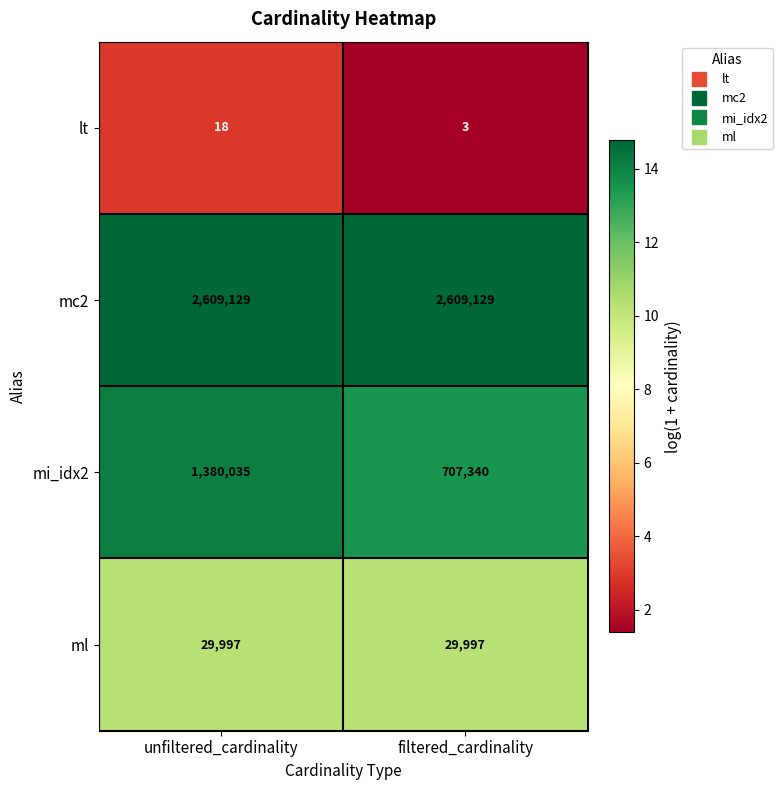

Which series has the largest total across all categories?

mc2